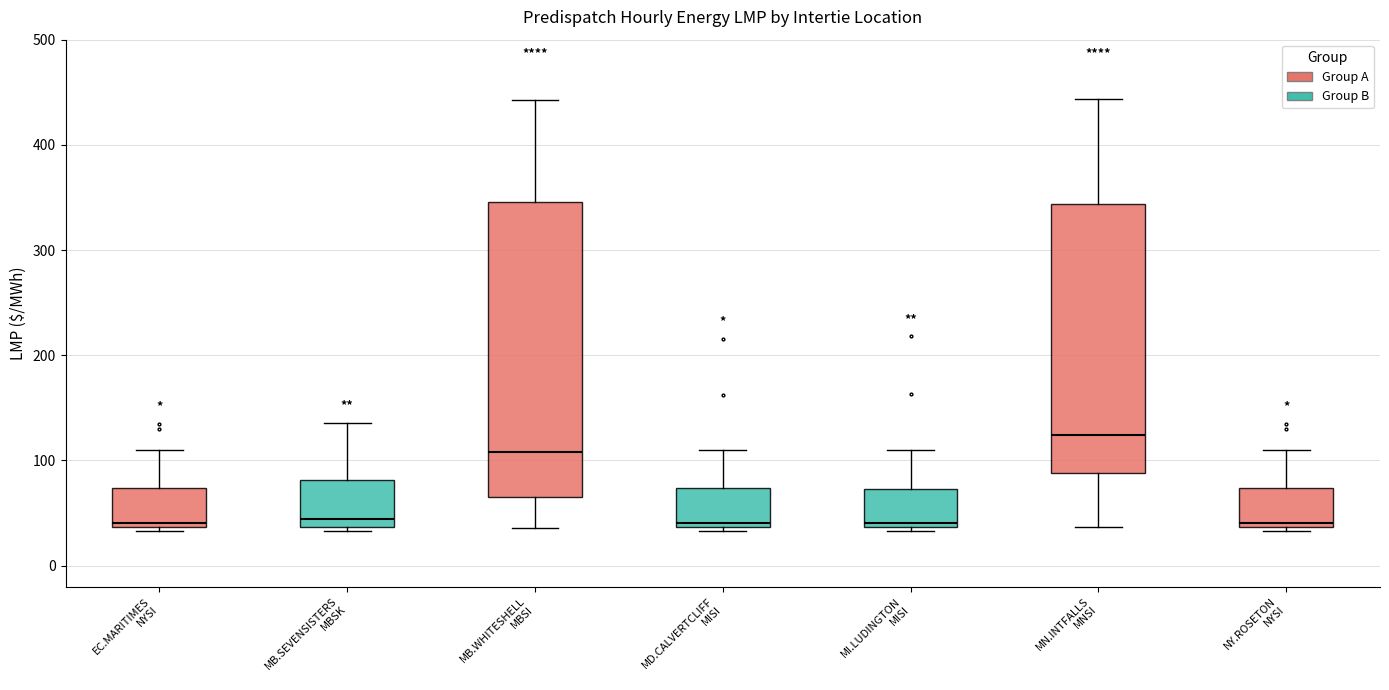

Which box is the tallest, from its lower edge to its upper edge?

MB.WHITESHELL MBSI